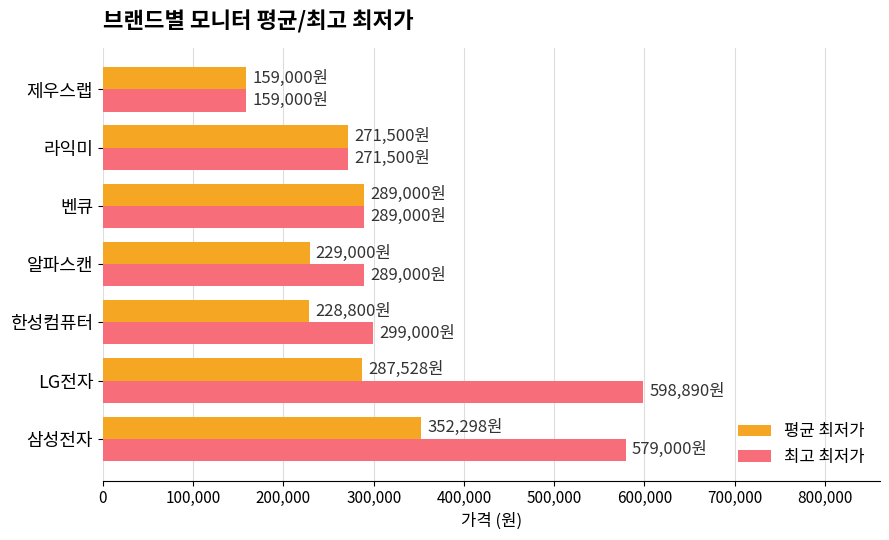

What are all the series names shown in the legend?

평균 최저가, 최고 최저가